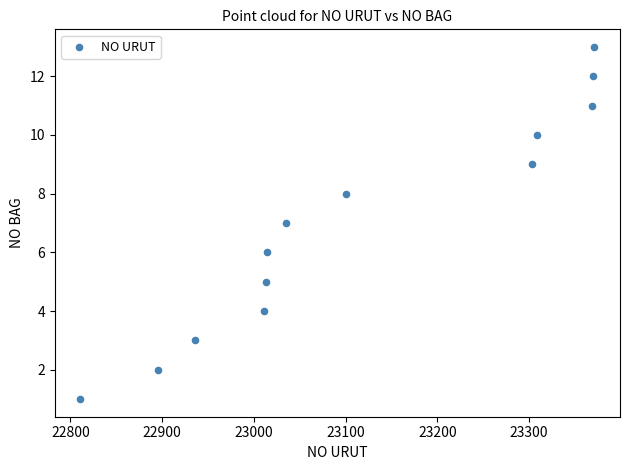

What is the range of Y values (max minus min)?

12